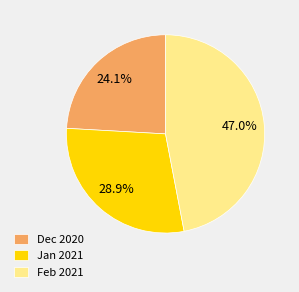

Rank the categories by value from lowest to highest.

Dec 2020, Jan 2021, Feb 2021